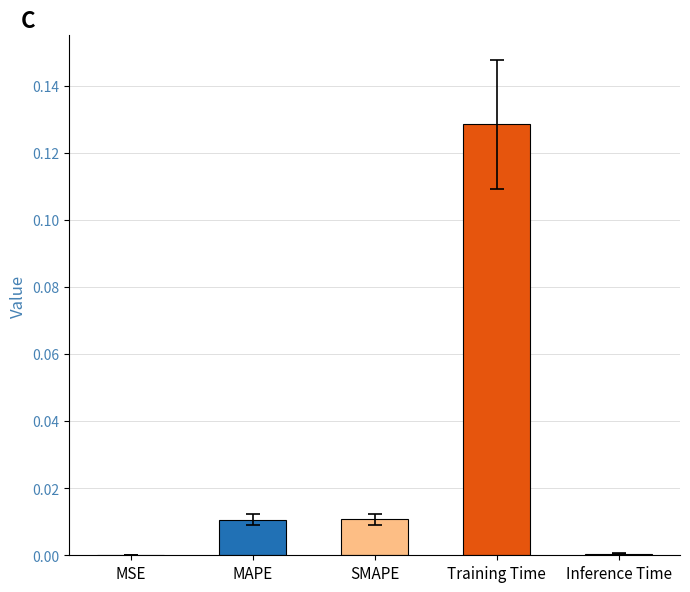

How many series are shown in this chart?

1